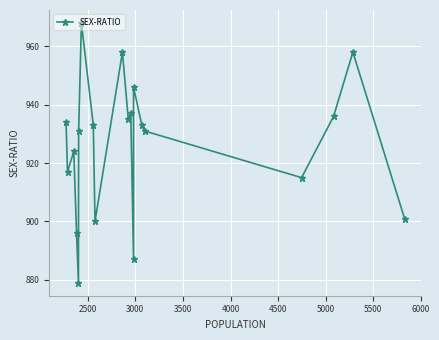

Is this an area chart (filled region under the line)?

No